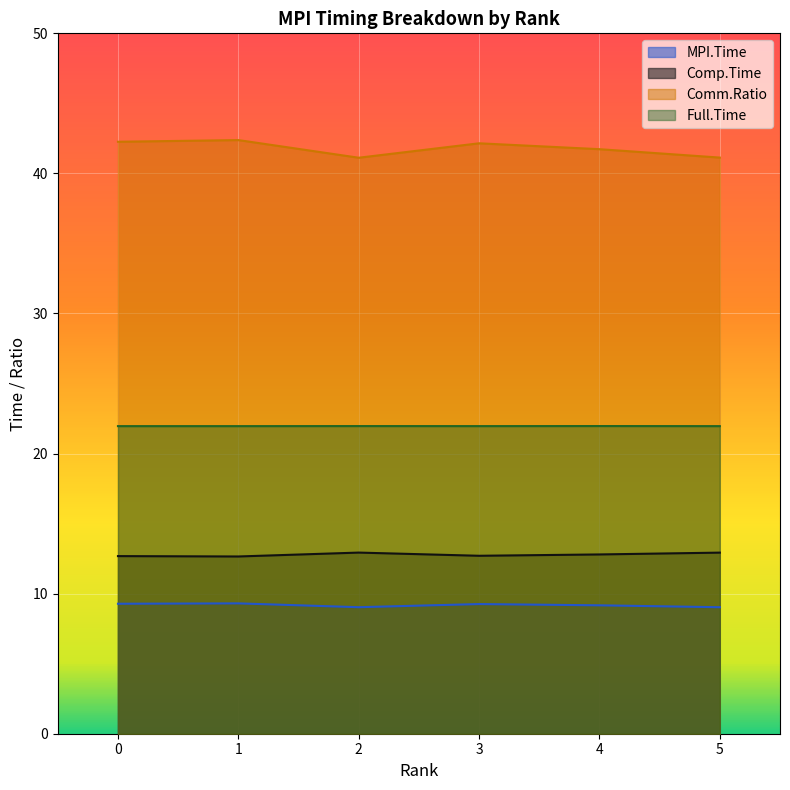

Which category has the highest value in the Comm.Ratio series?

1